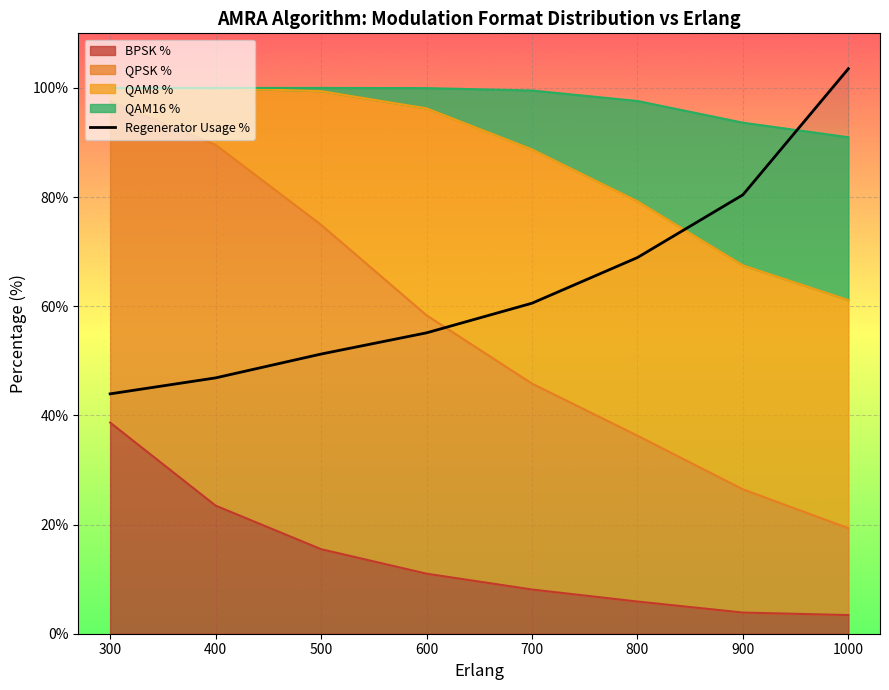

Reading left to right, extract all data points from this chart.

43.9	46.9	51.2	55.1	60.6	68.9	80.4	103.5